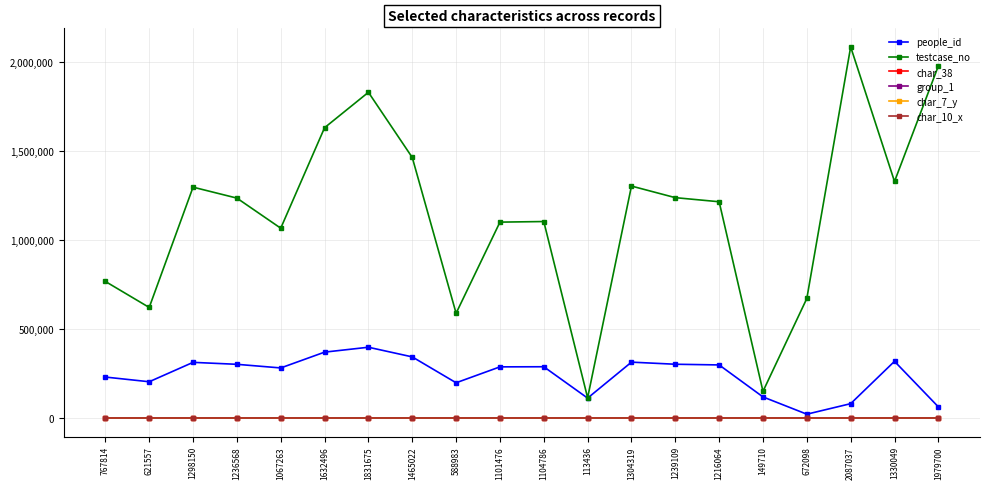

Is it true that char_7_y equals 4 at 588983?

True